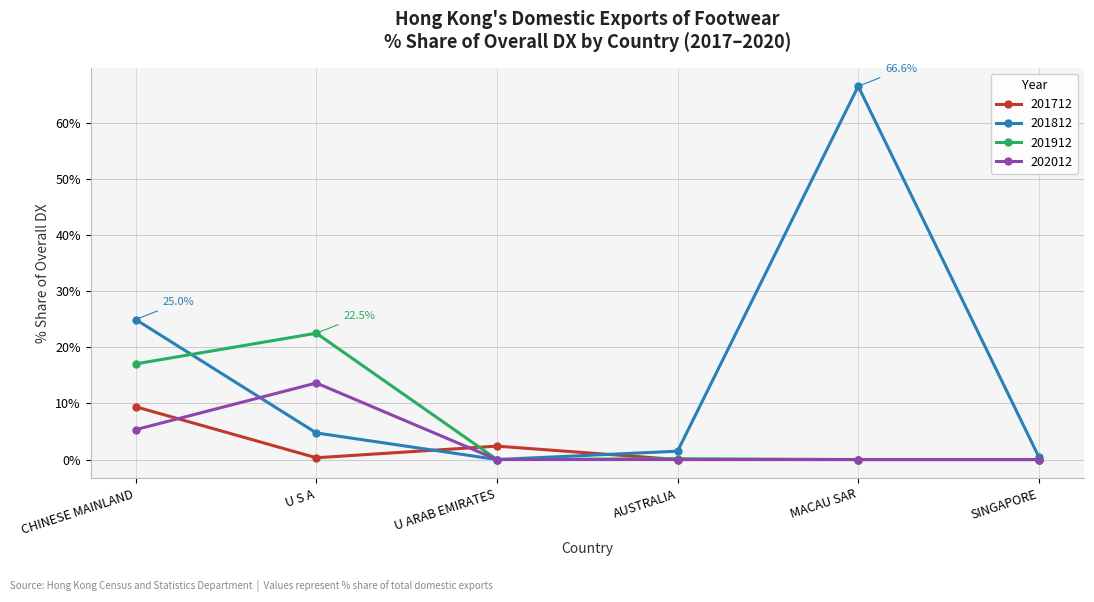

What is the value of the 201712 point at the 2nd from the left?

0.3